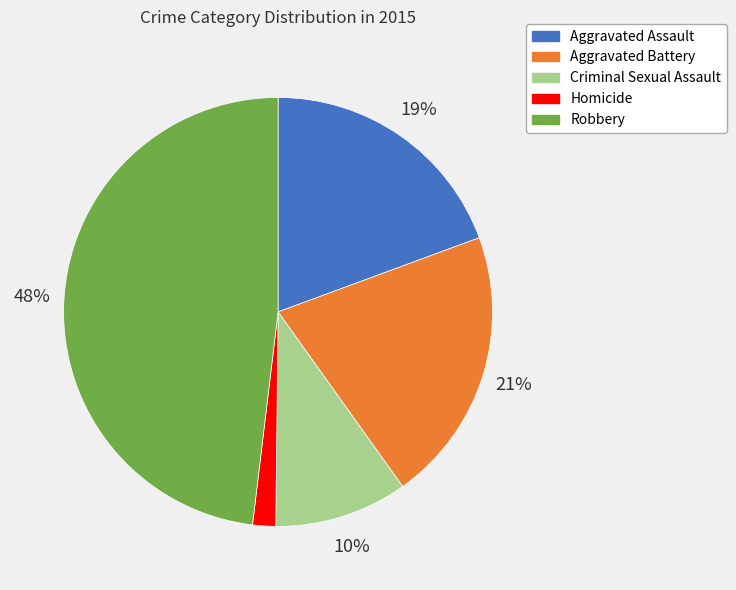

Is the sum of Criminal Sexual Assault and Aggravated Assault greater than half?

No